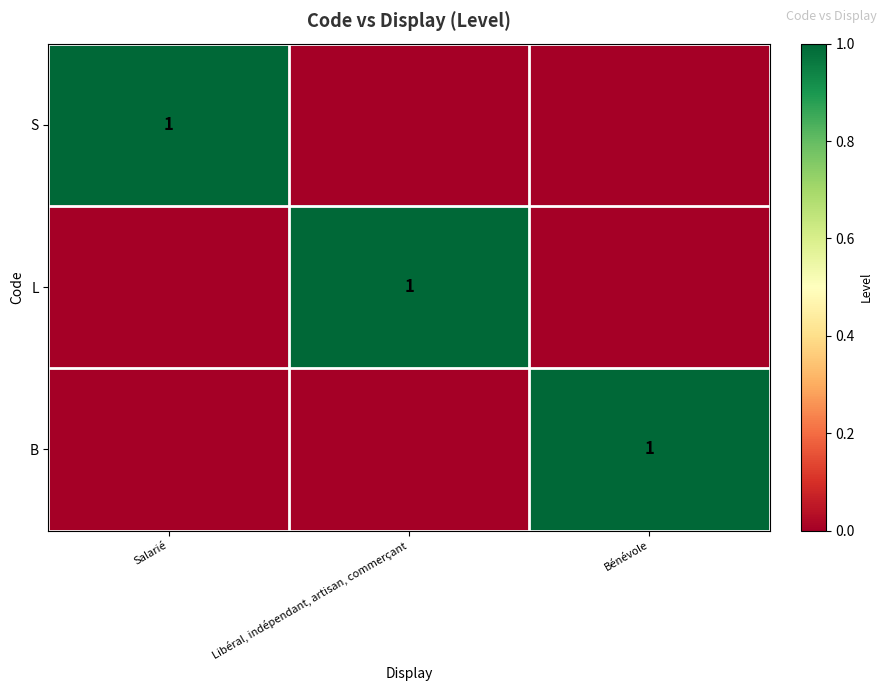

True or false: L has a value of 1 at Libéral, indépendant, artisan, commerçant.

True